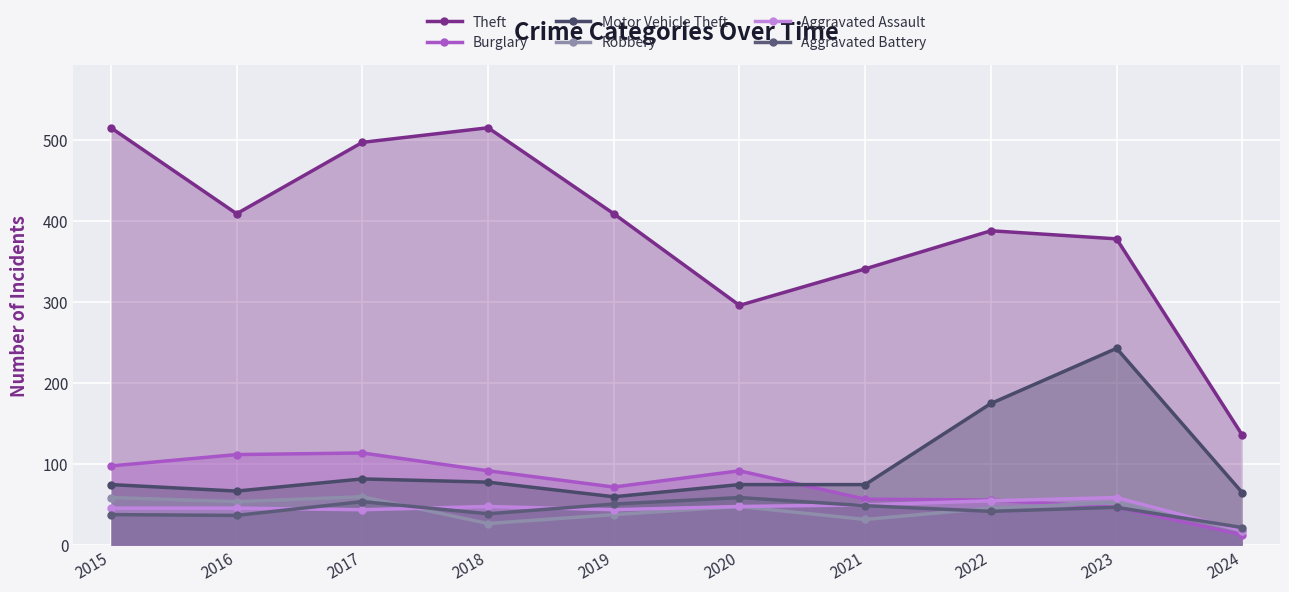

What is the value of the Theft point at the 6th from the left?

296